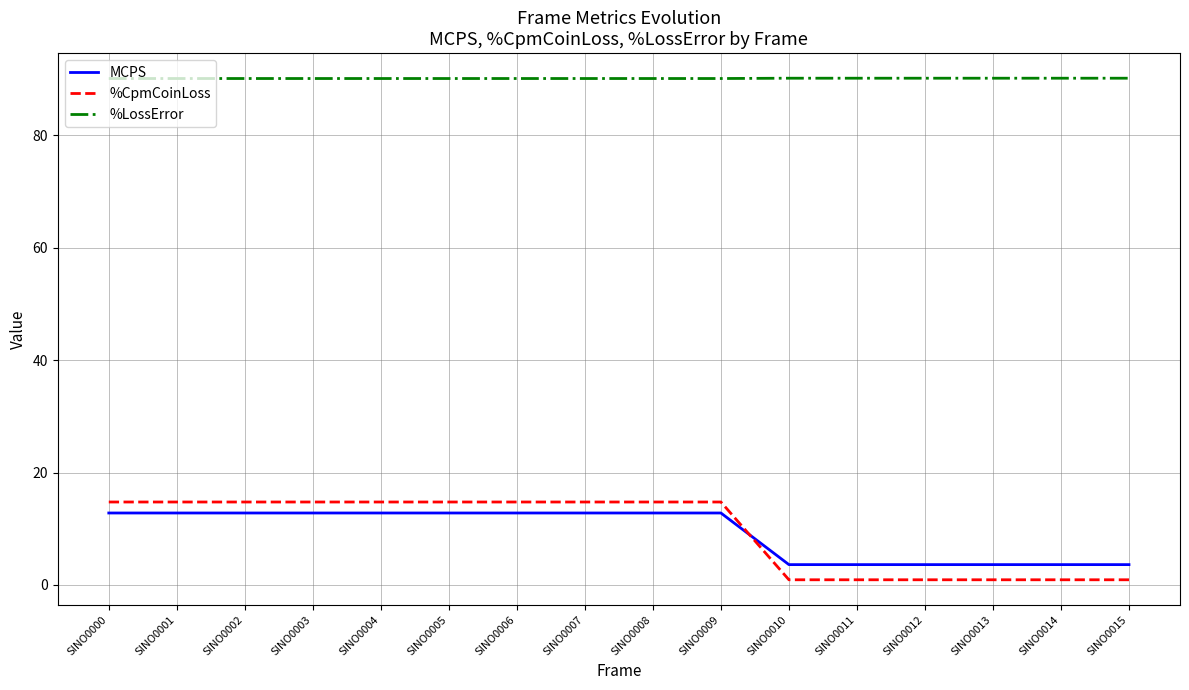

Reading left to right, transcribe all the data shown in this chart.

MCPS: 12.8	12.8	12.8	12.8	12.8	12.8	12.8	12.8	12.8	12.8	3.6	3.6	3.6	3.6	3.6	3.6
%CpmCoinLoss: 14.8	14.8	14.8	14.8	14.8	14.8	14.8	14.8	14.8	14.8	0.9	0.9	0.9	0.9	0.9	0.9
%LossError: 90.1	90.1	90.1	90.1	90.1	90.1	90.1	90.1	90.1	90.1	90.1	90.1	90.1	90.1	90.1	90.1